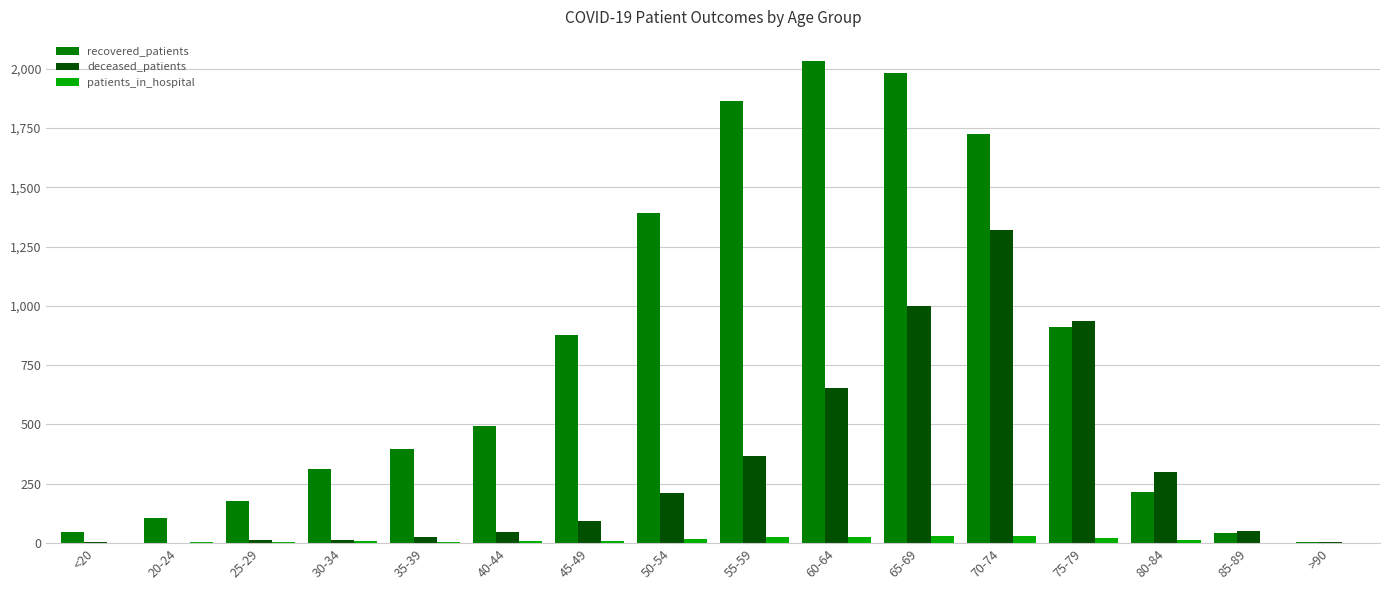

How many distinct data groups are displayed?

3